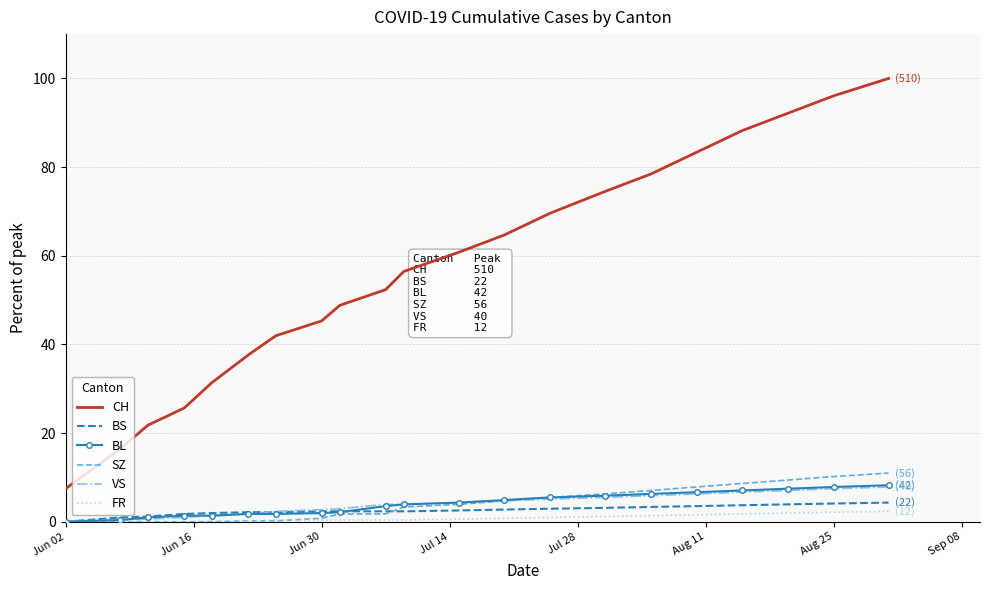

True or false: CH and BL intersect in this chart.

False